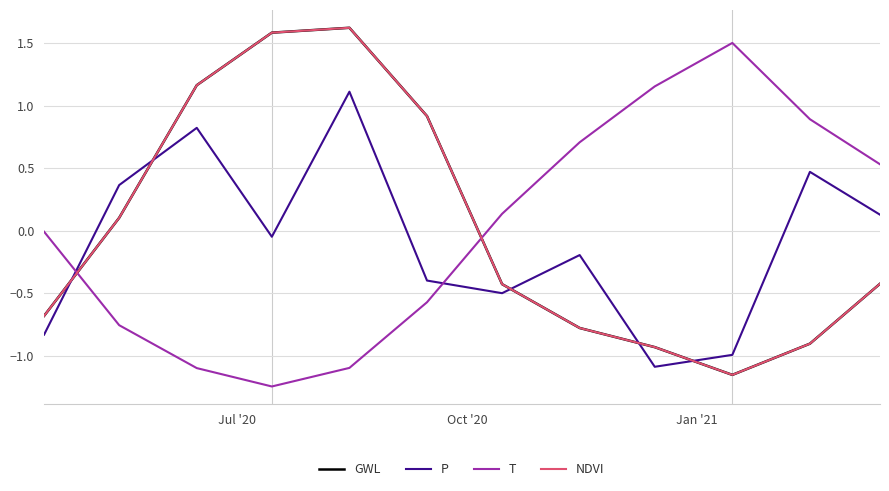

Which series has the largest range (max minus min)?

NDVI